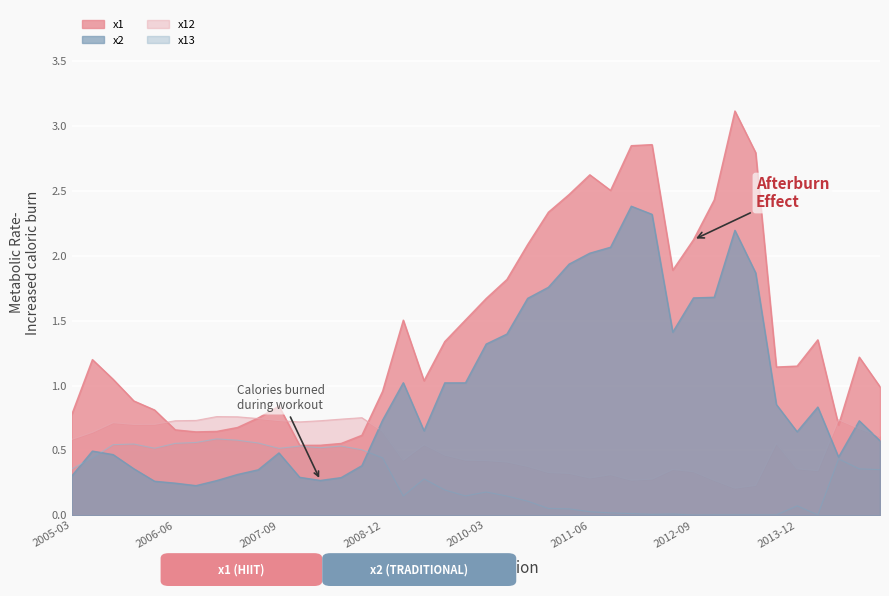

What is the greatest value displayed?

3.1